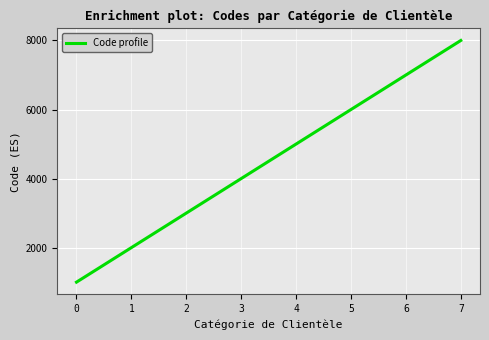

Does the chart have visible grid lines?

Yes